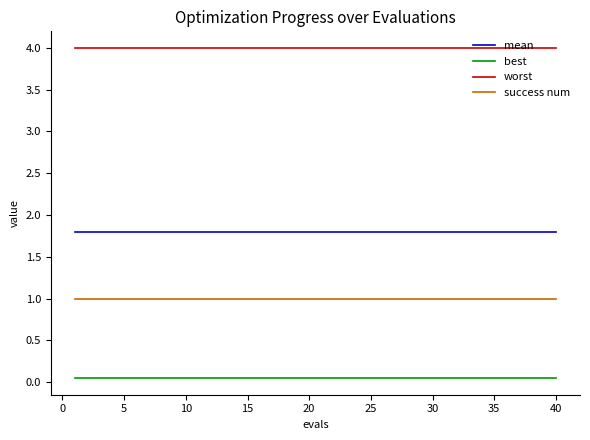

Which series has the largest total across all categories?

worst